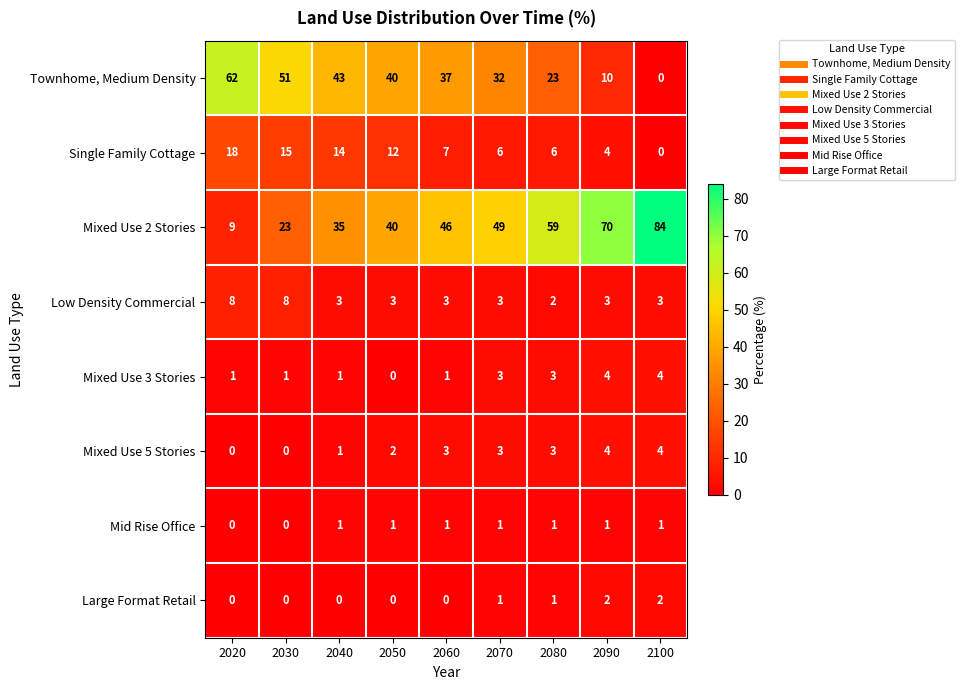

Which label corresponds to the largest value in the chart?

2100